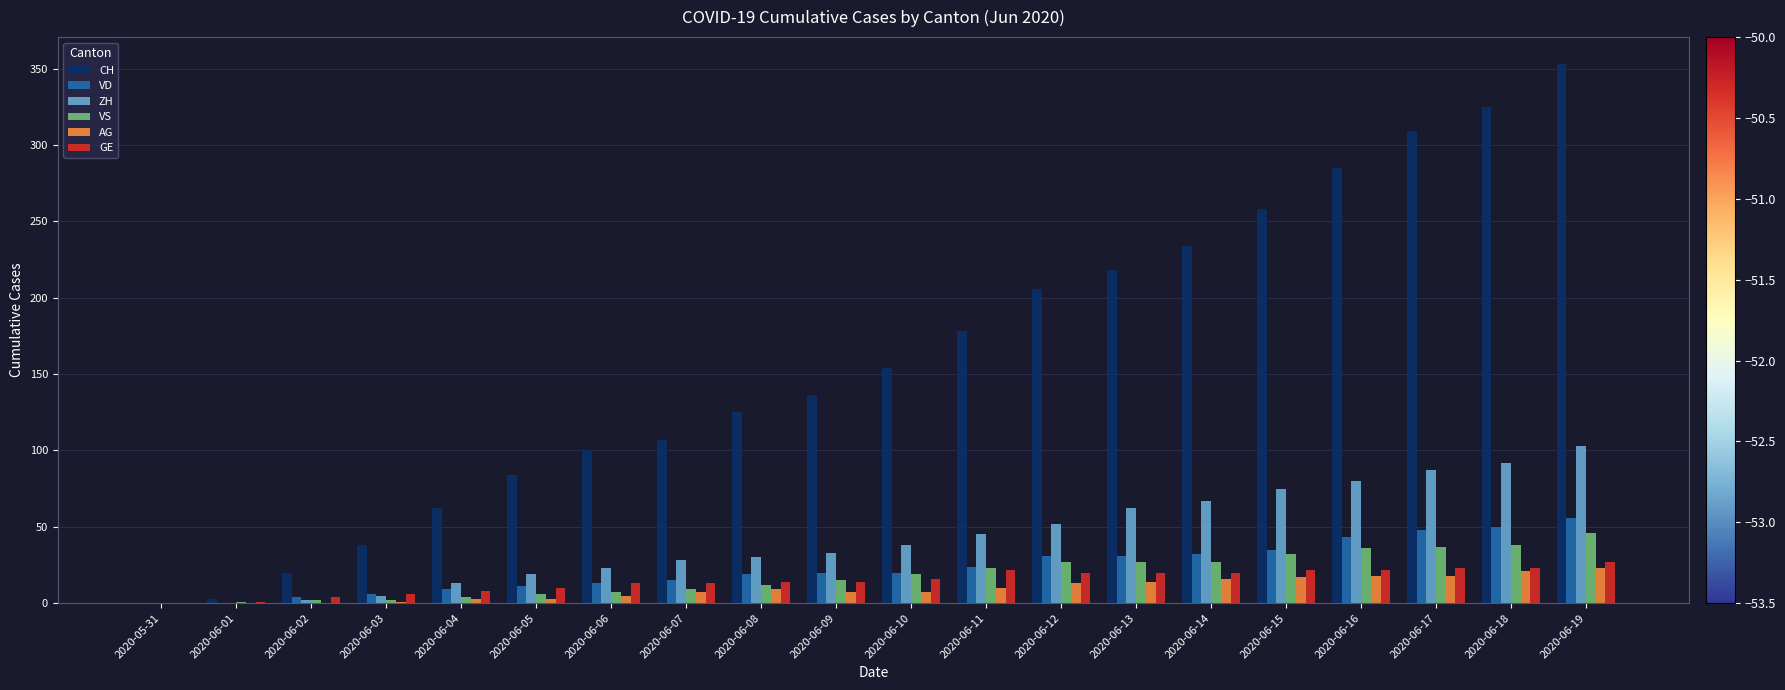

The value of VS at 2020-06-13 is 27. True or false?

True